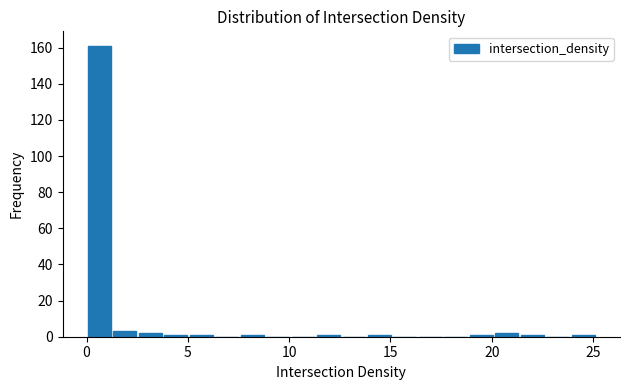

Read against the x-axis, roughly where is the centre of the tallest bar?

0.5